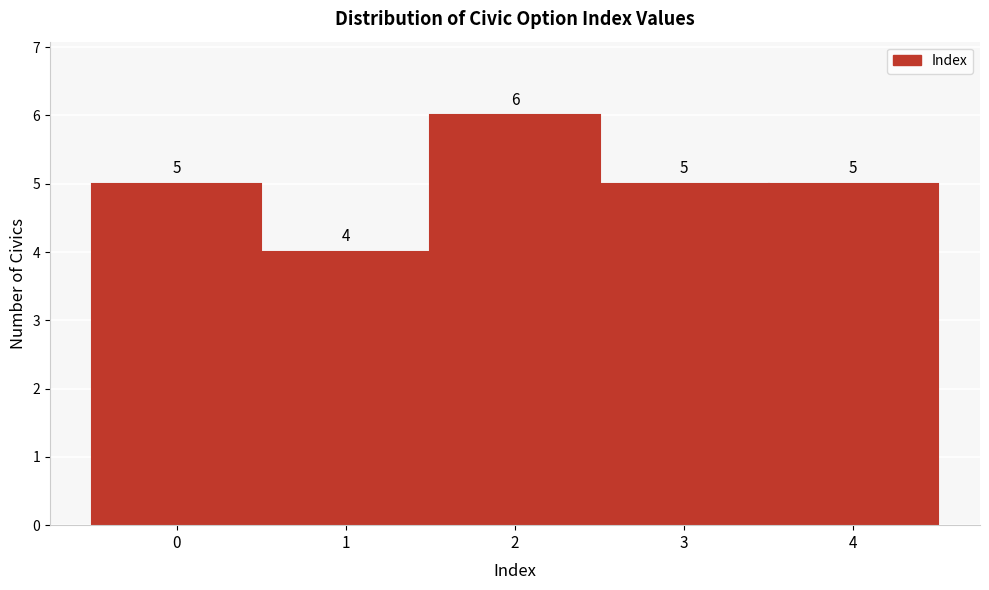

Reading left to right, list all the values displayed in this chart.

0=5	1=4	2=6	3=5	4=5